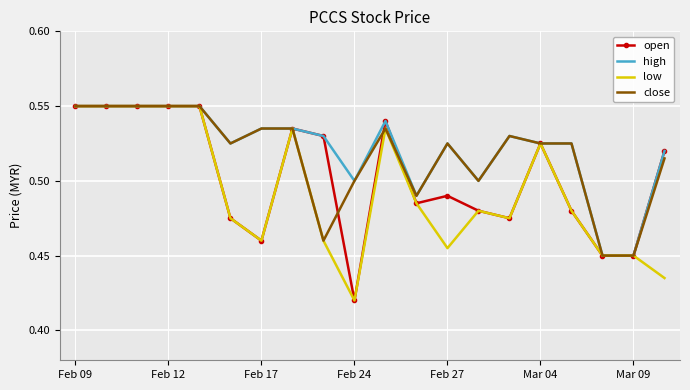

The value of open at Feb 17 is 0.7. True or false?

False